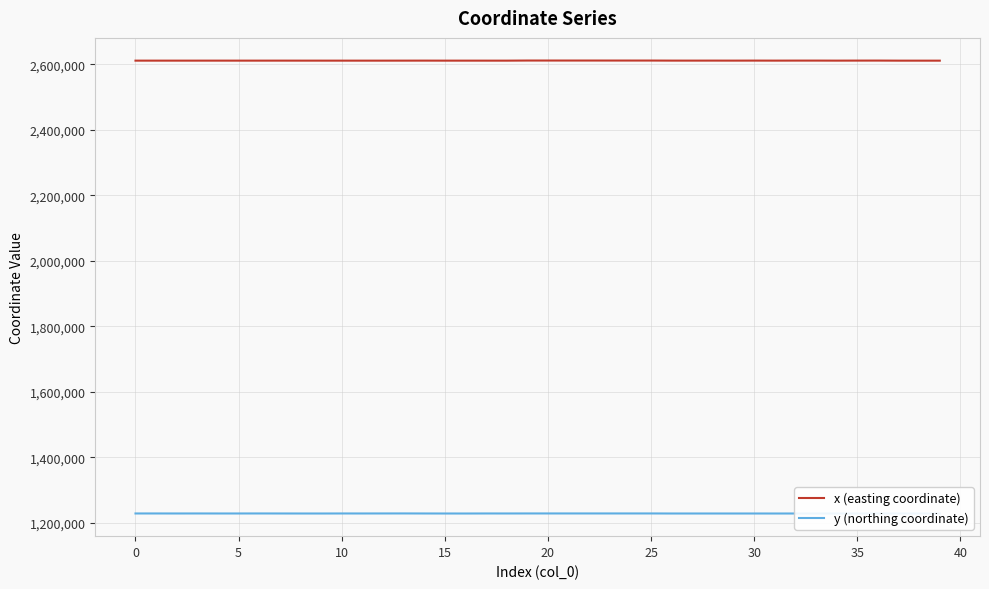

True or false: y (northing coordinate) has a value of 820499.8 at 19.

False